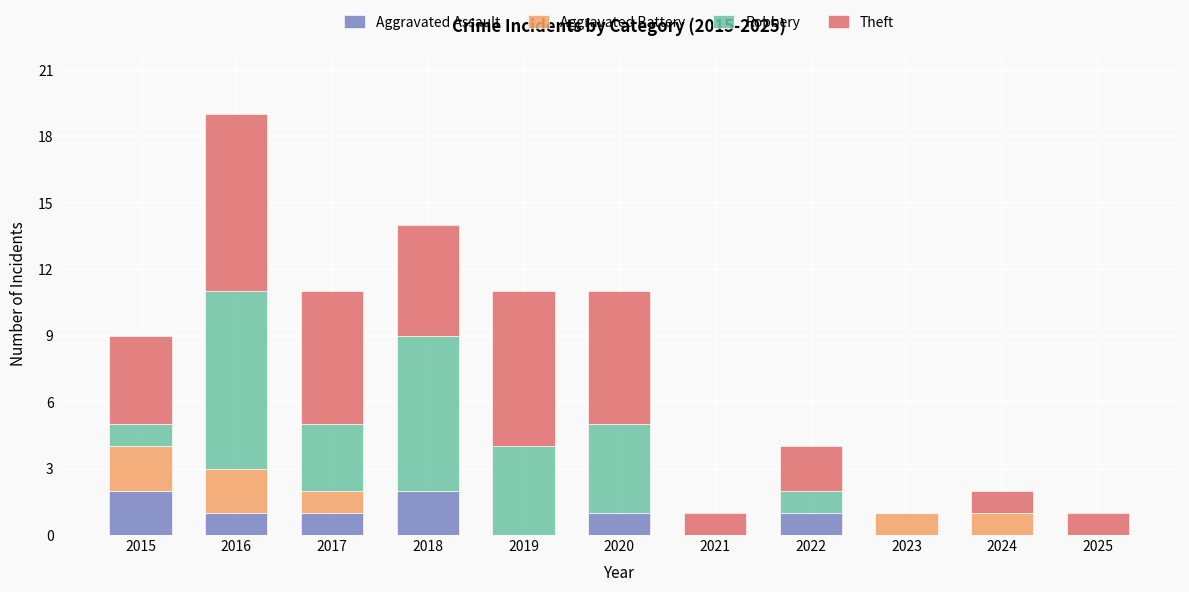

What is the total value across all series at 2015?

9